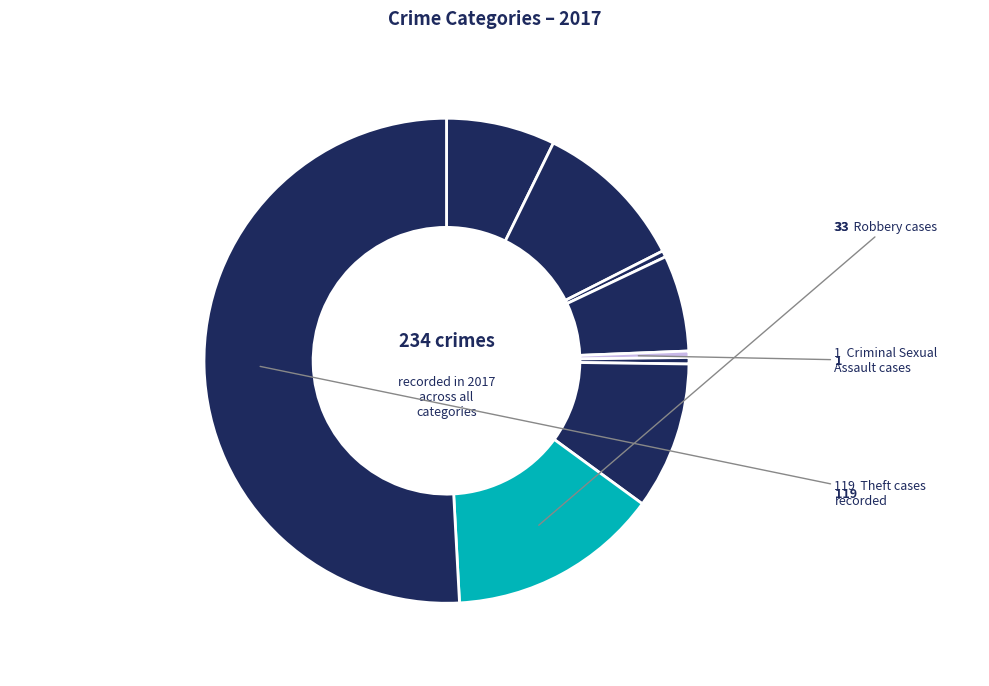

Which category accounts for the majority?

Theft